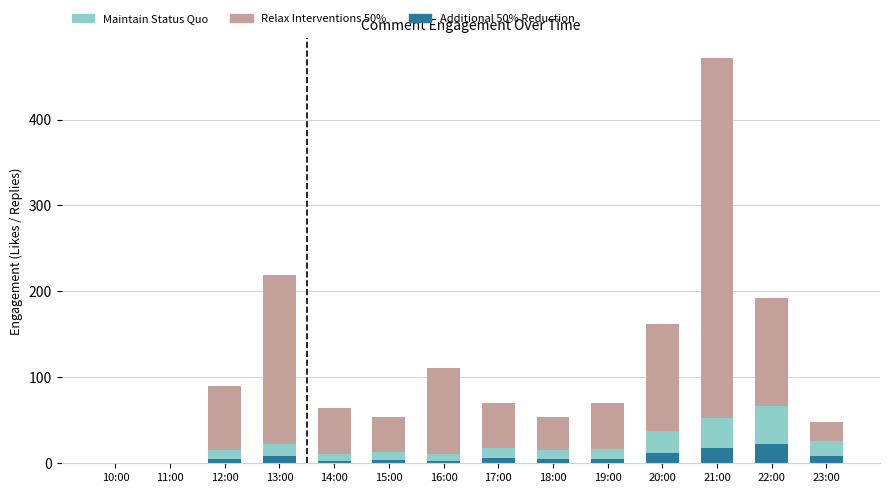

At which category is the sum across all series the highest?

21:00